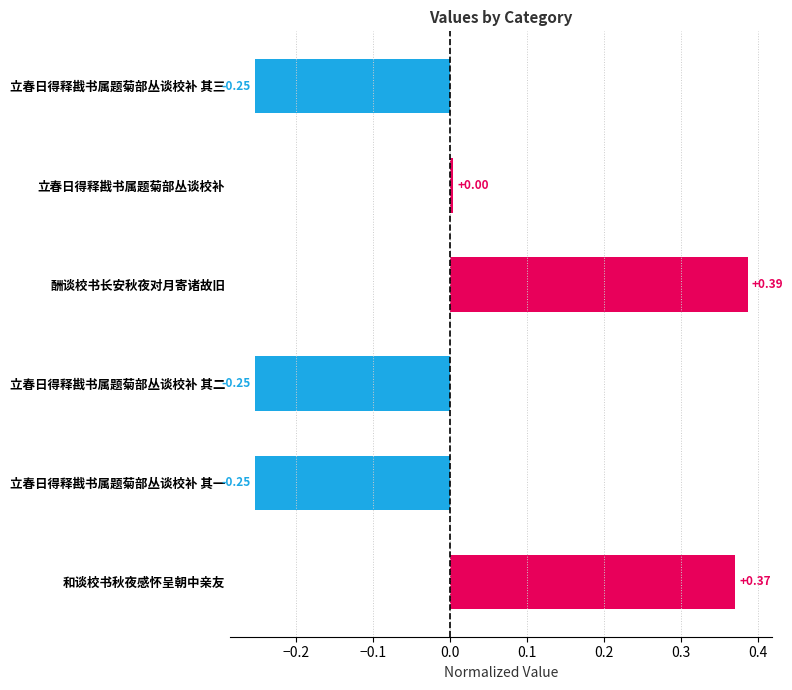

What is the difference between the second highest and second lowest values?

0.6